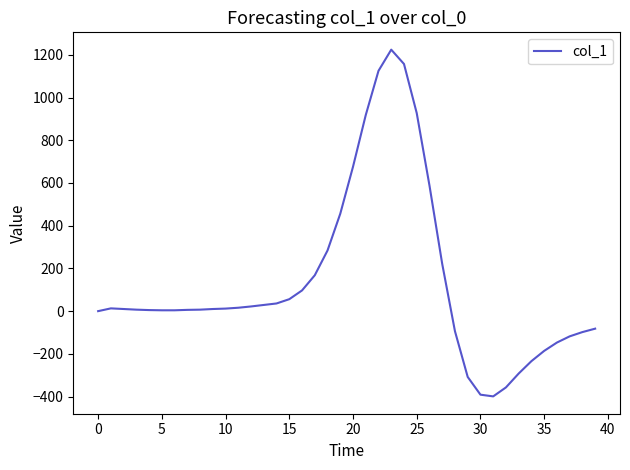

What is the minimum value shown in the chart?

-399